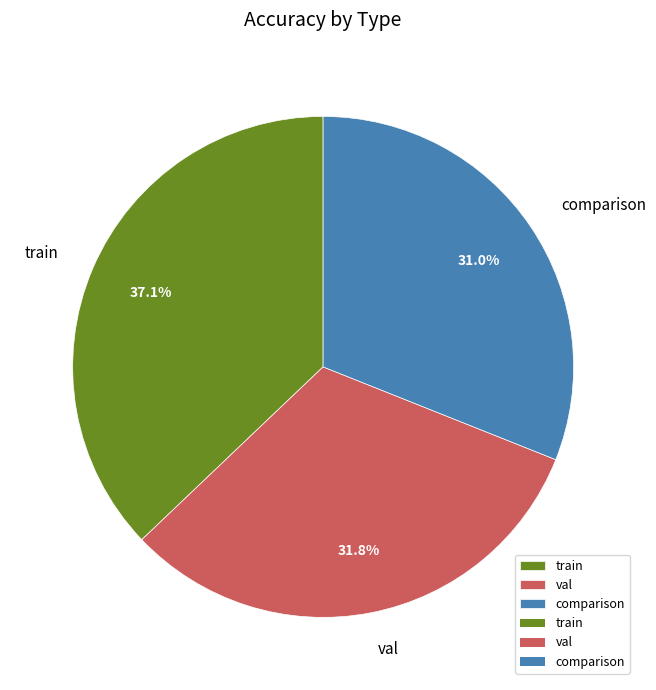

Approximately how many times larger is the value at val compared to train?

0.9